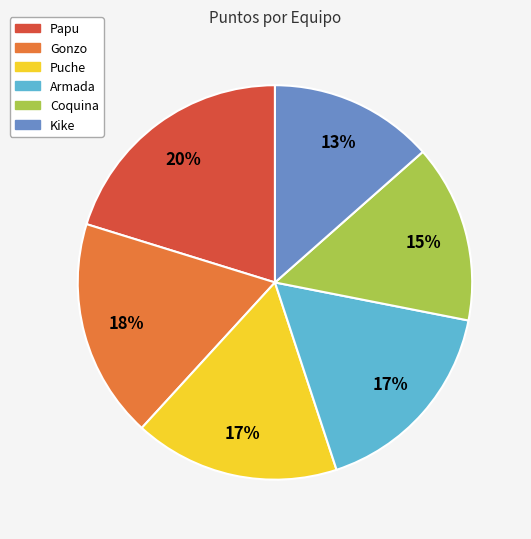

Count the number of slices in the pie.

6